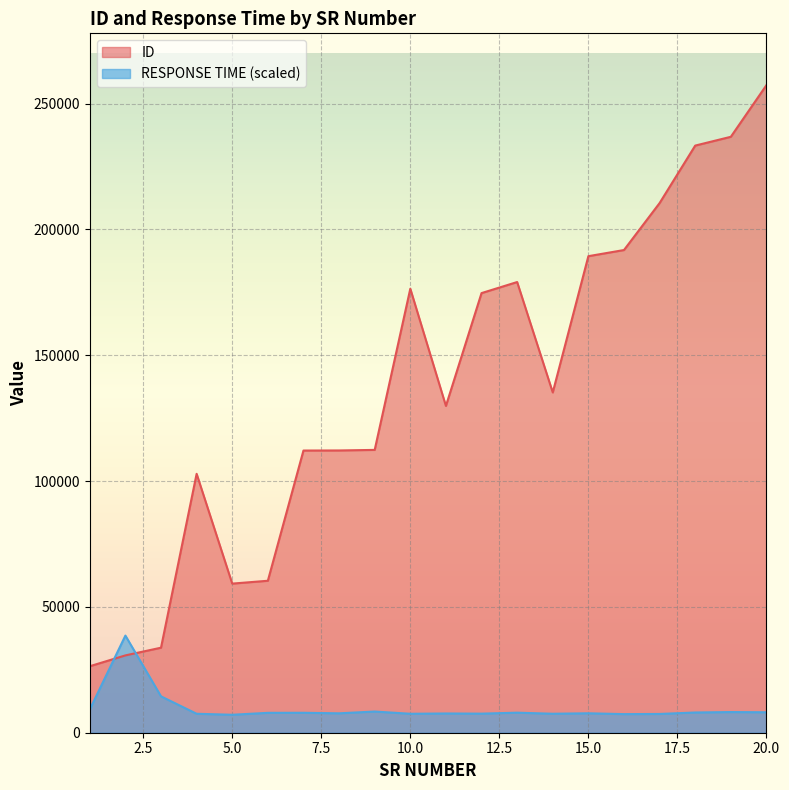

The value of ID at 18 is 369367.3. True or false?

False